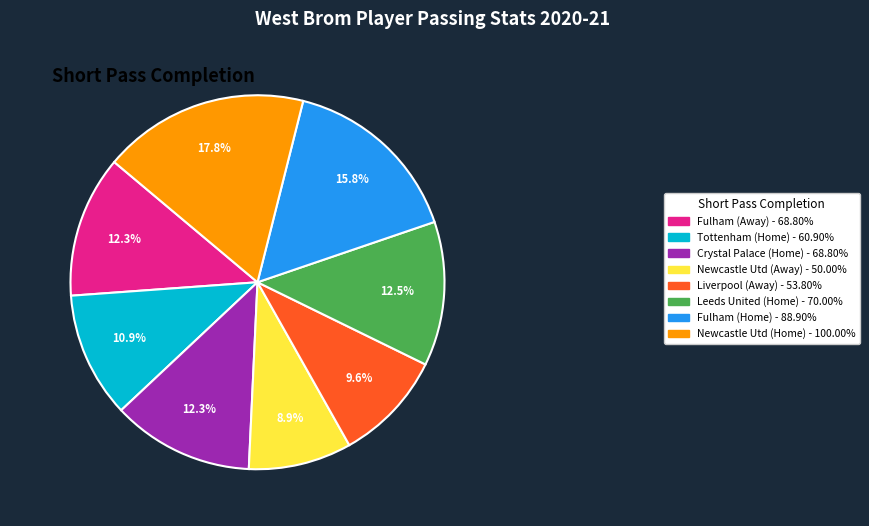

To the nearest percent, what portion does Crystal Palace (Home) represent?

12%